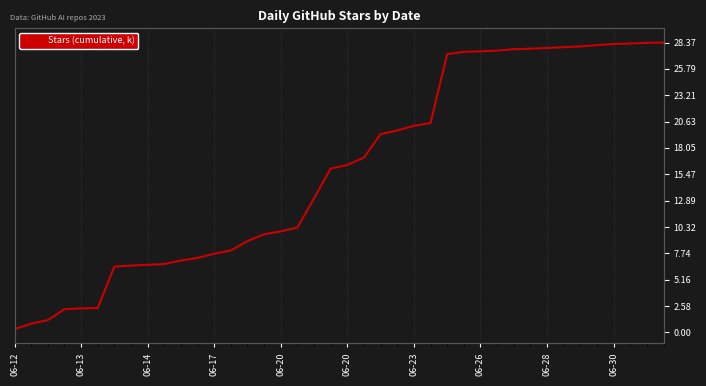

Count the number of data series in this chart.

1